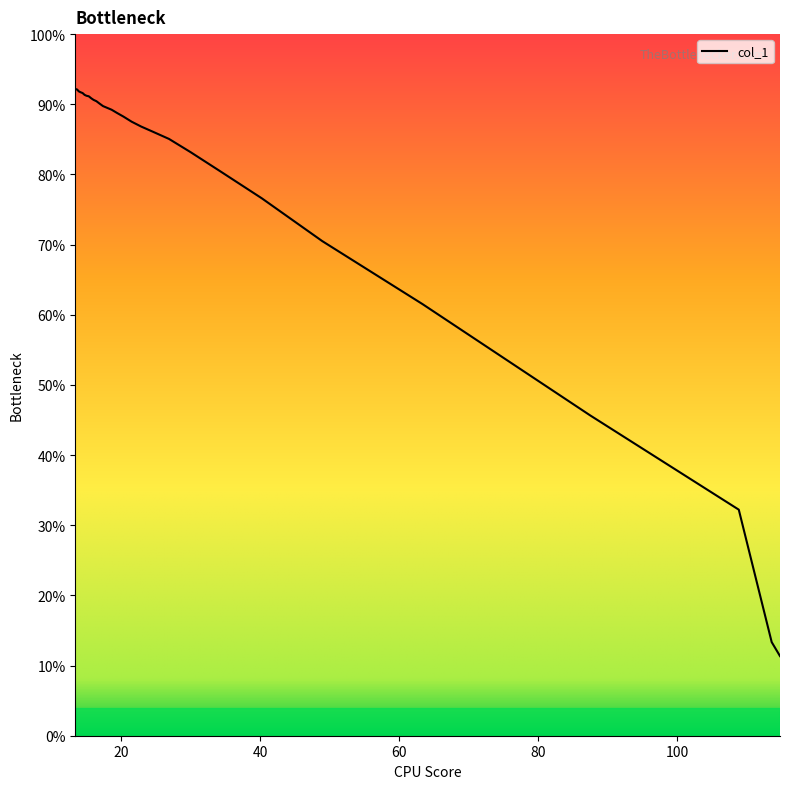

What is the change in value from 8 to 12?

+4.3